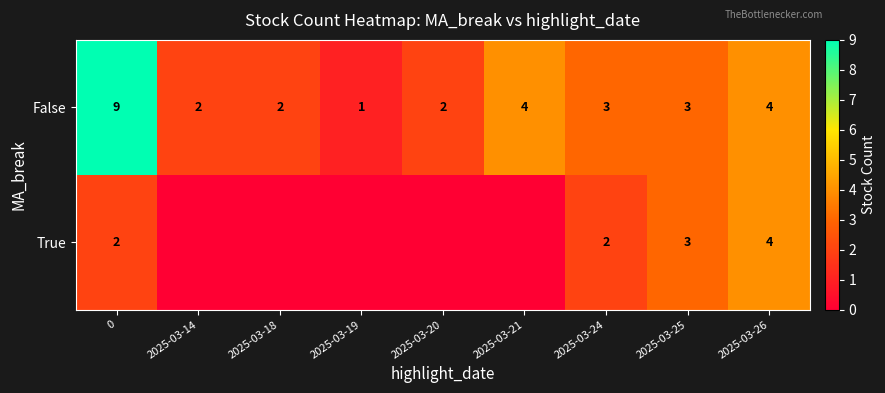

What is the greatest value displayed?

9